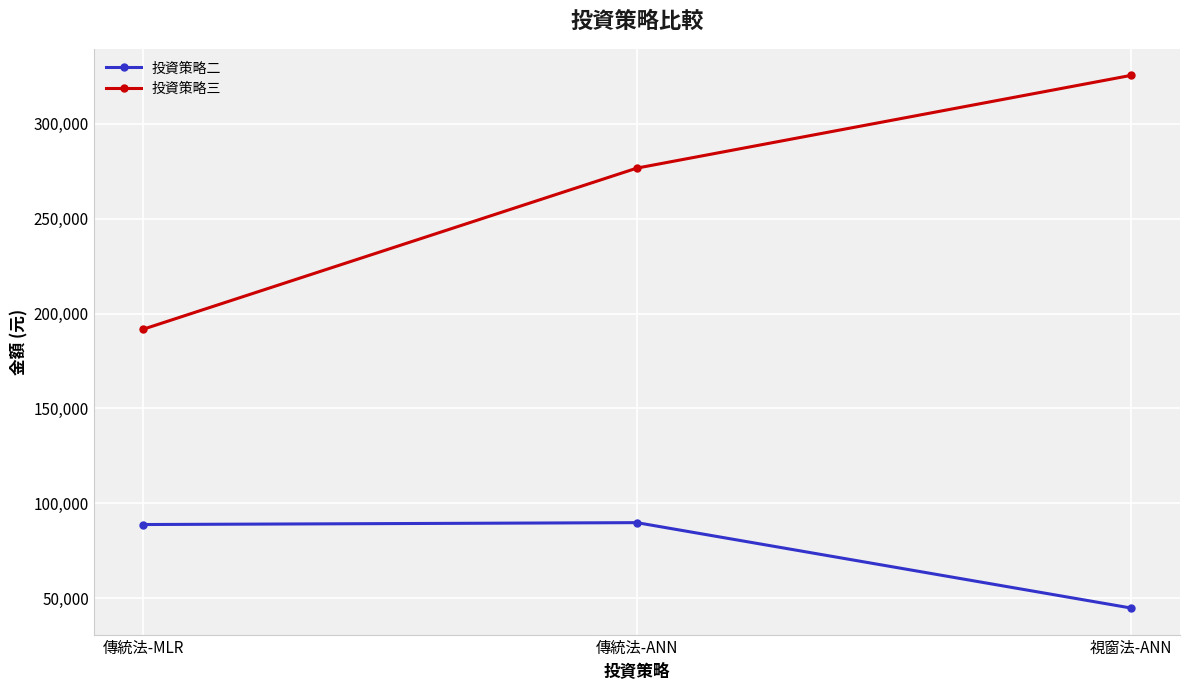

What is the value of the 投資策略二 point at the 2nd from the left?

89873